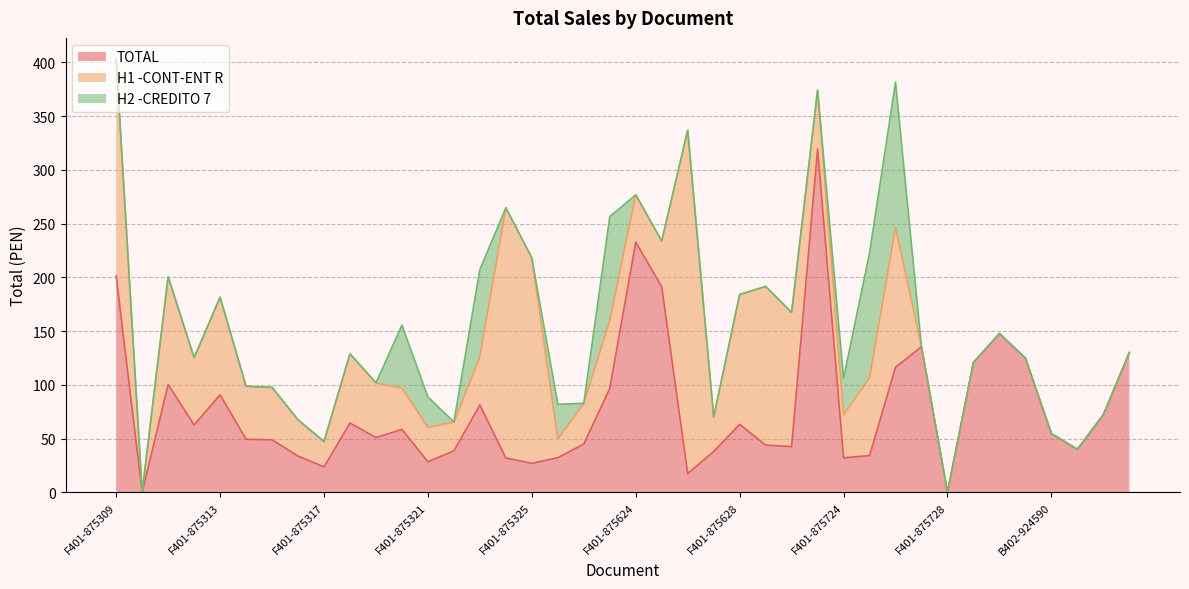

What is the label of the 22nd point from the left?

F401-875625